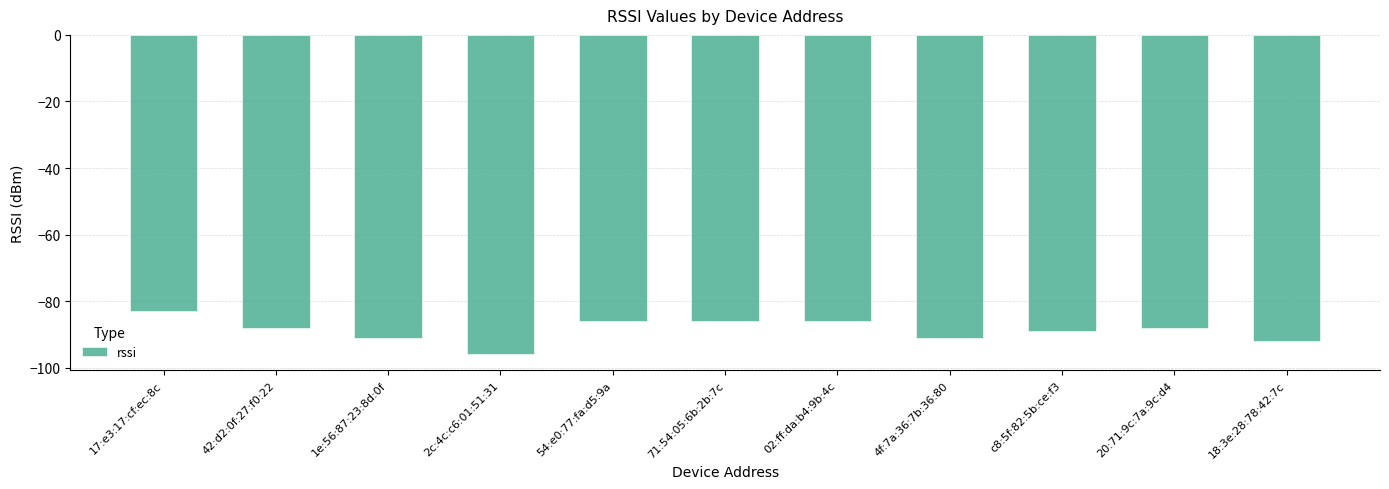

What is the change in value from 42:d2:0f:27:f0:22 to 71:54:05:6b:2b:7c?

+2